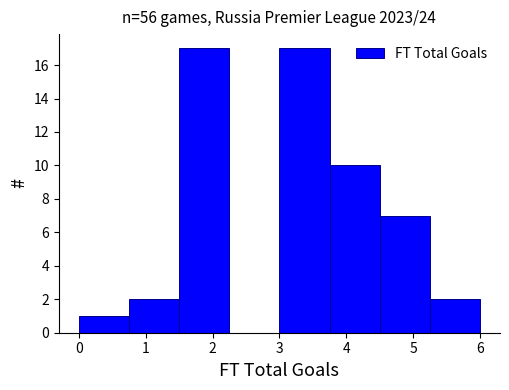

What is the height of the bar covering 0.75 to 1.50 on the x-axis? Neither the bar edges nor the heights are printed on the chart, so give them approximately, as read against the axes.

2